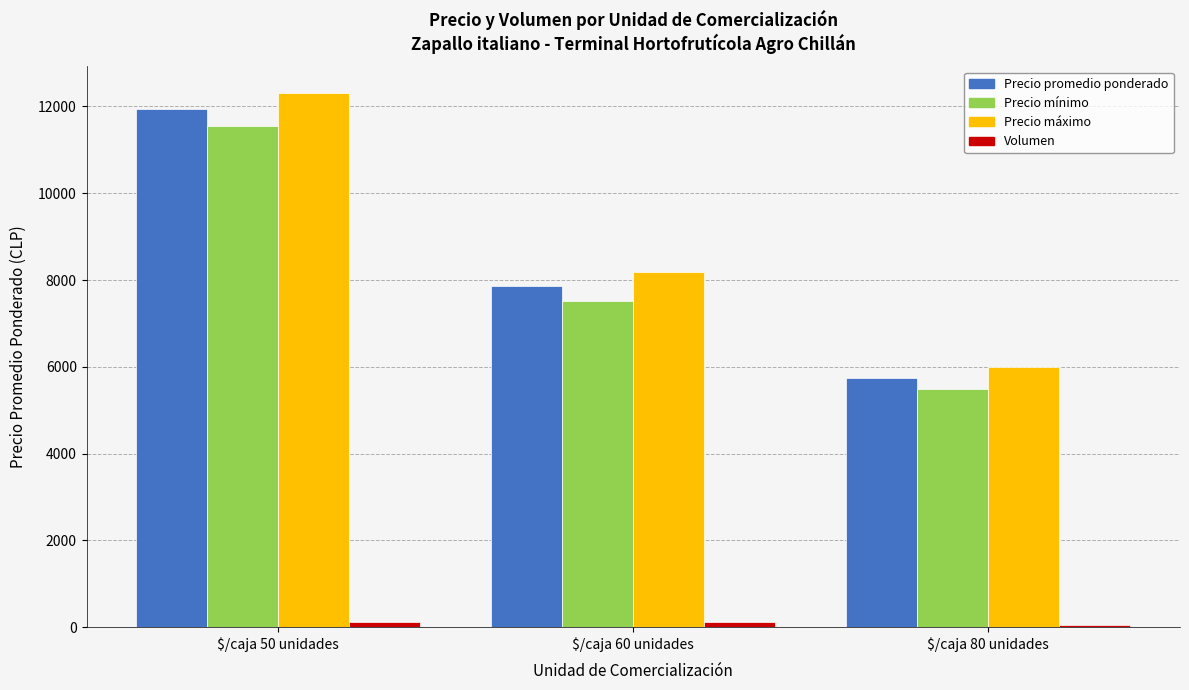

What is the maximum value shown in the chart?

12306